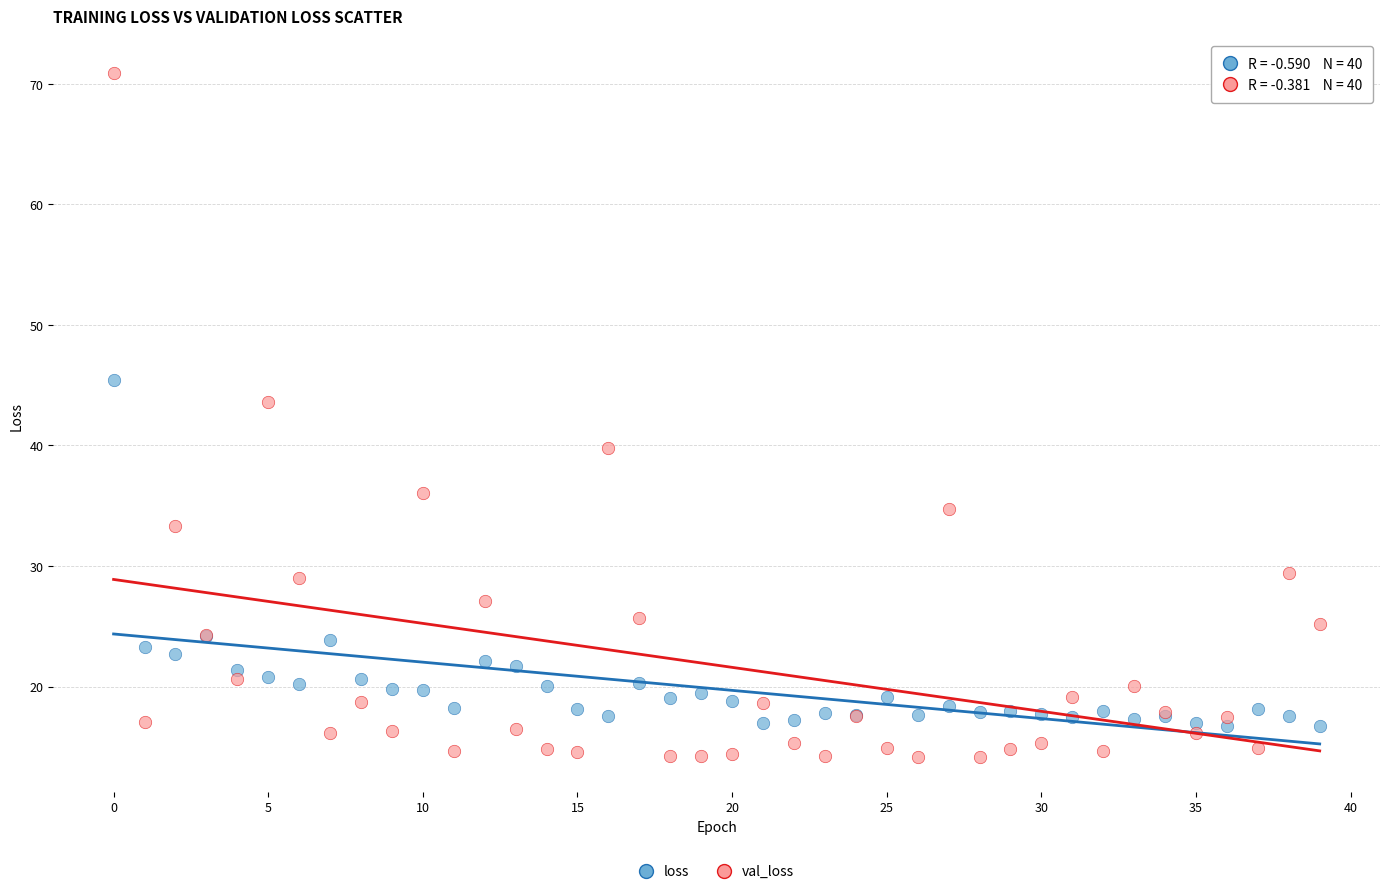

Which series has the widest spread of Y values?

val_loss